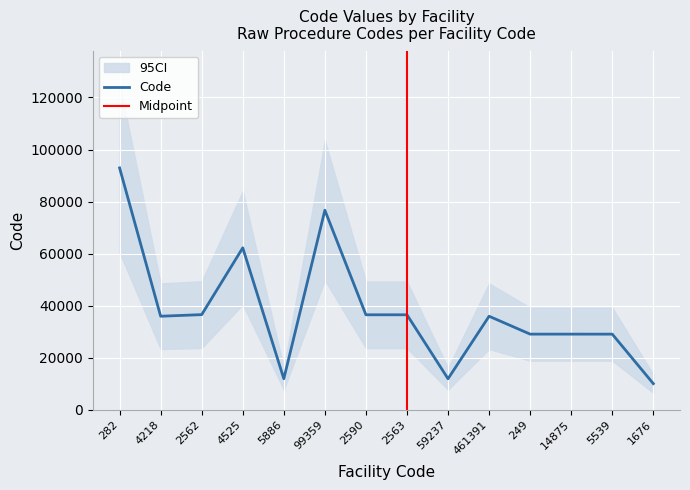

What value does the data have at 2562, to the nearest 10?

36620